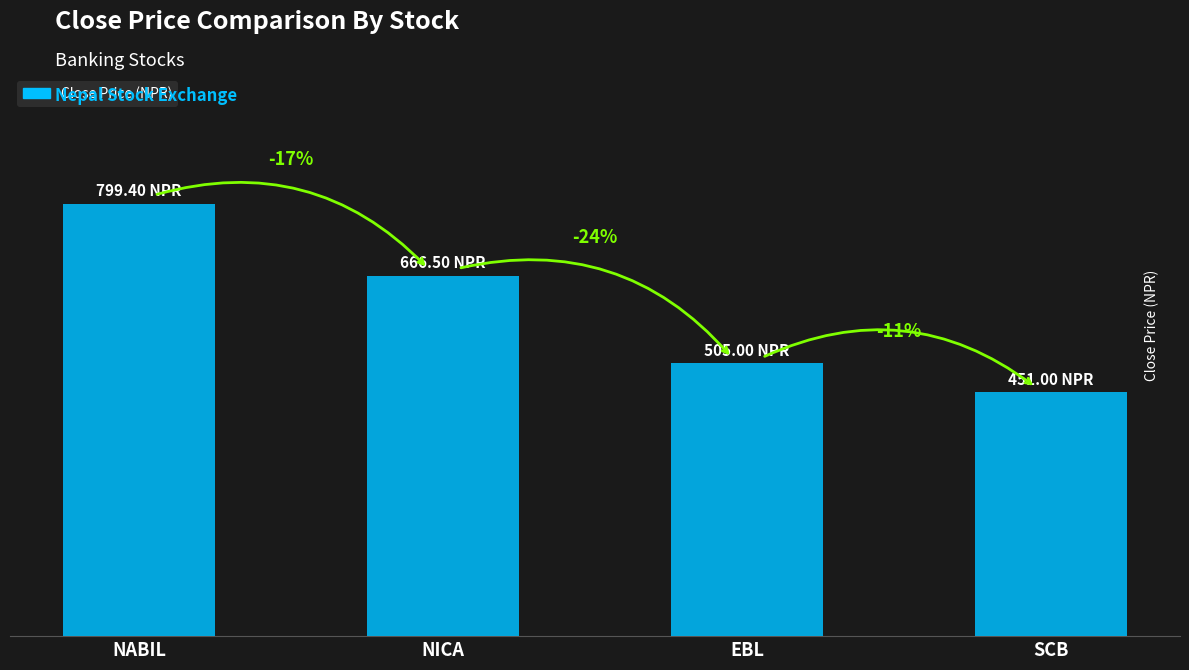

What is the difference between the maximum and minimum values?

348.4